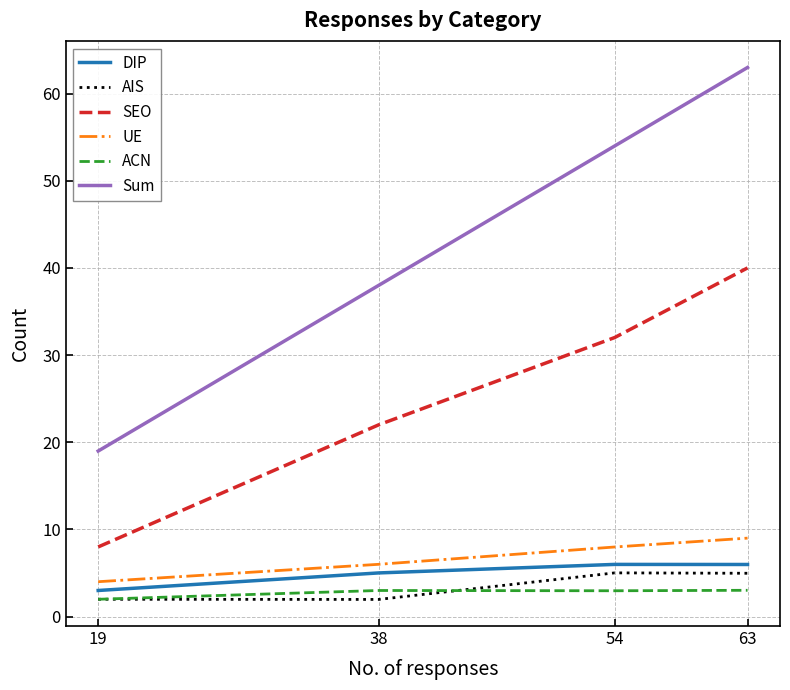

What is the sum of all DIP values?

20.0